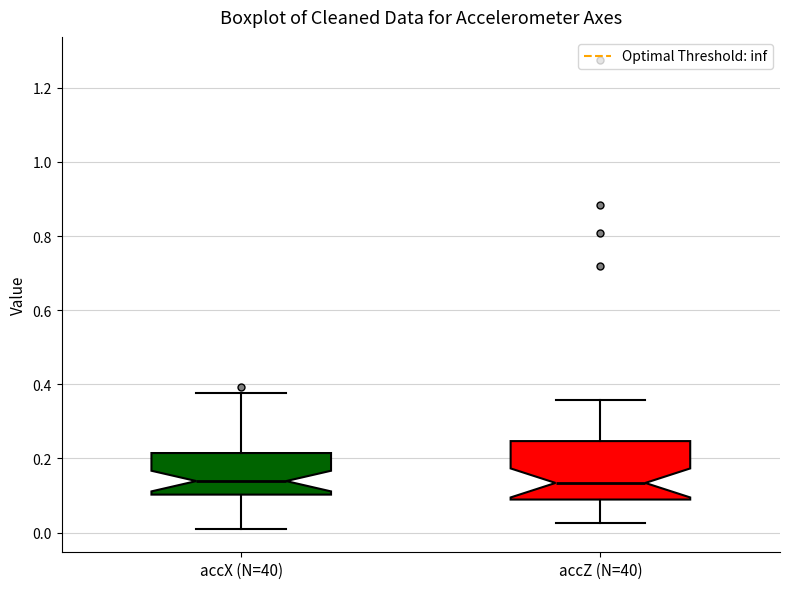

Where does the upper whisker of the box for accX (N=40) end on the y-axis? The values are not printed on the chart, so give them approximately, as read against the axis.

0.38